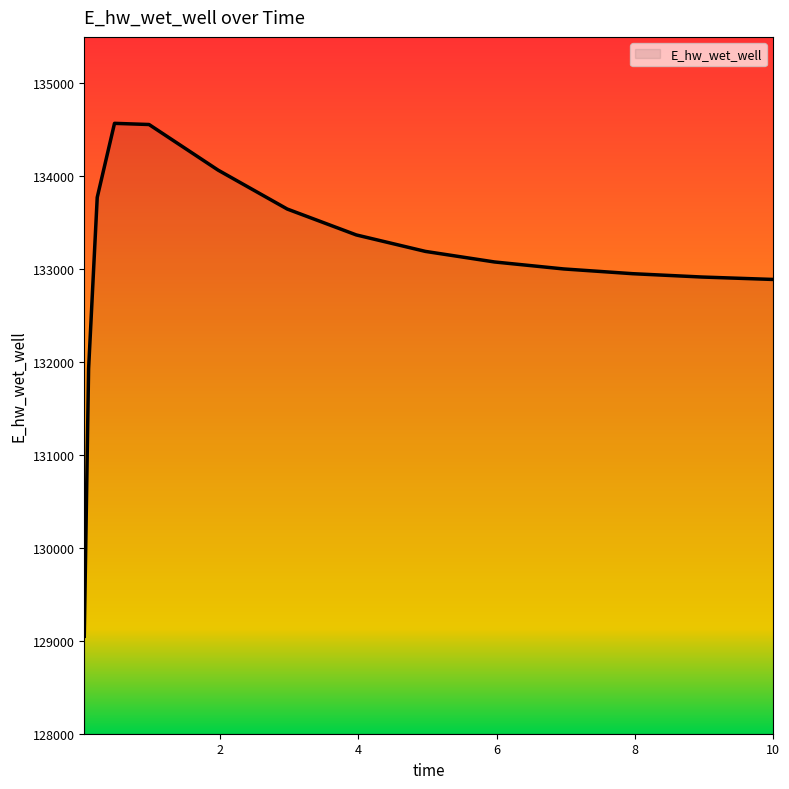

What is the greatest value displayed?

134569.5